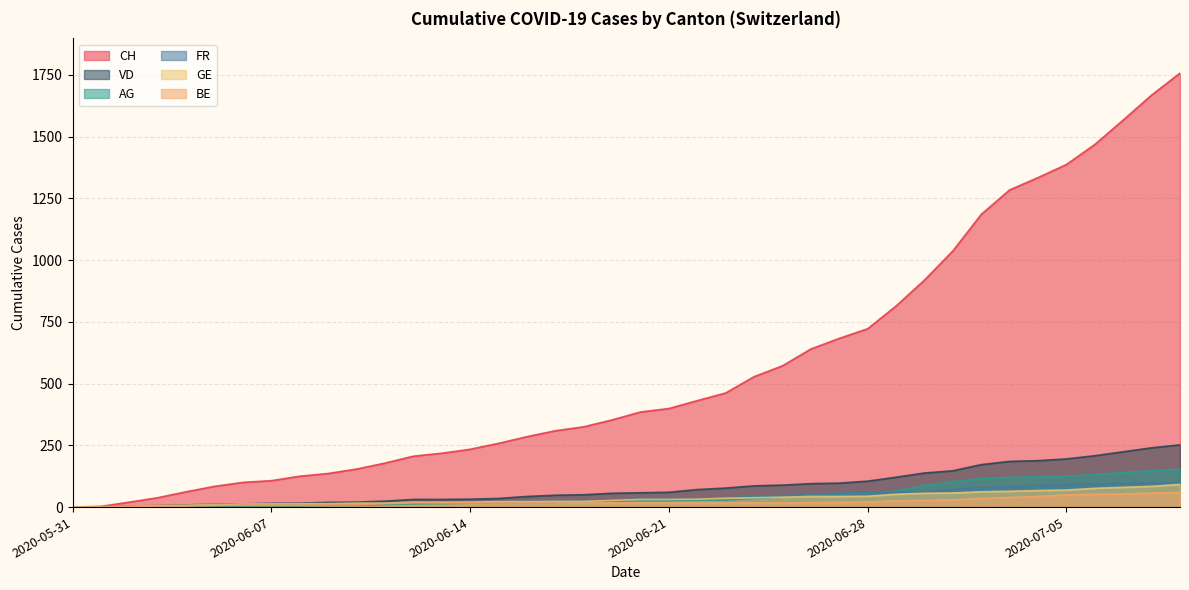

How many lines are shown in the chart?

6